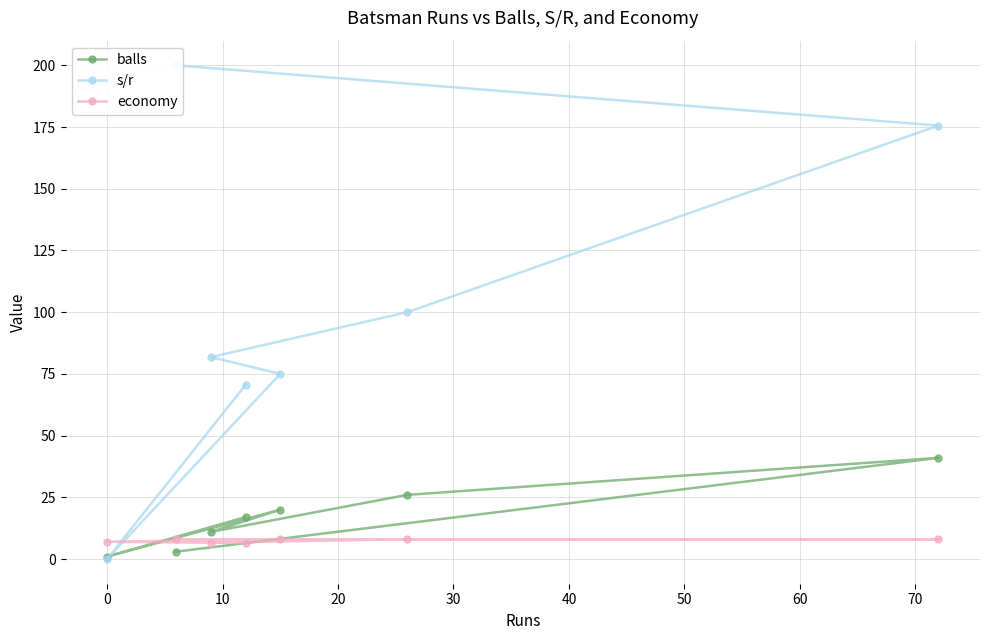

What is the value of the economy point at the 5th from the left?

8.0